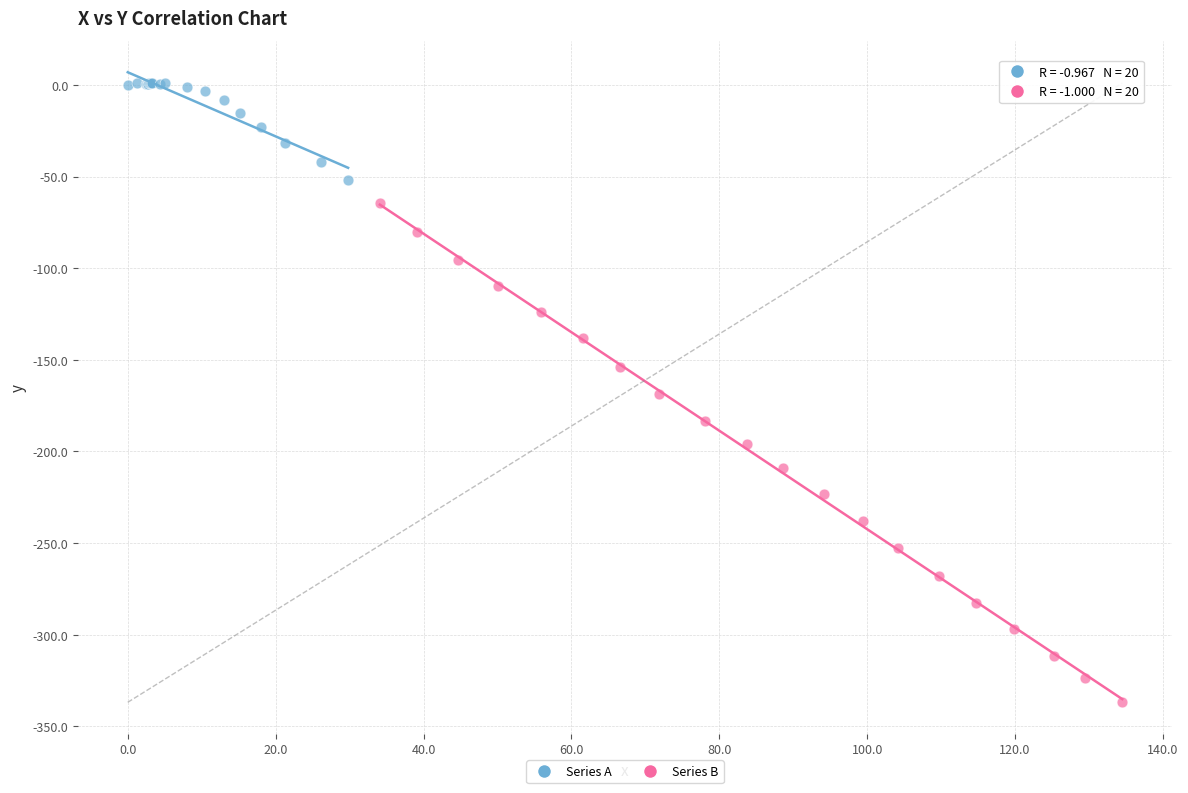

Which series reaches the maximum Y coordinate?

Series A